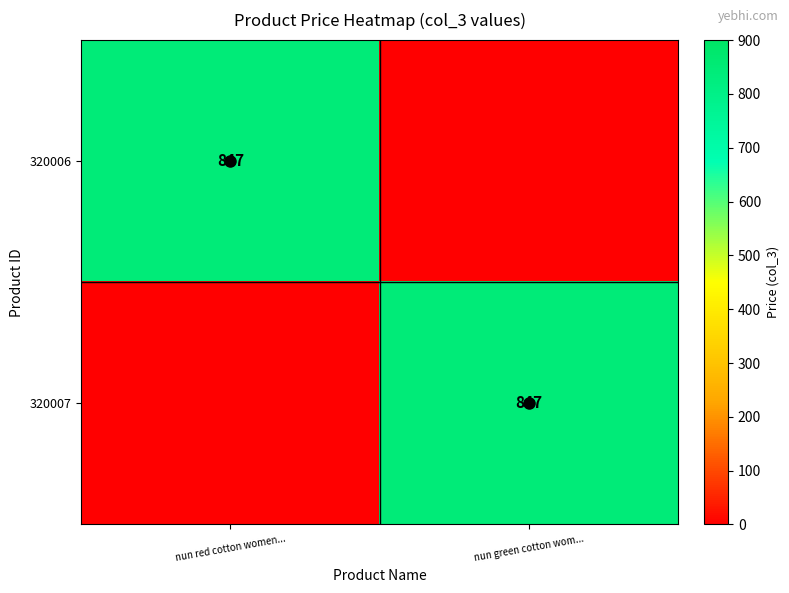

What is the difference between the 320006 values at nun green cotton wom... and nun red cotton women...?

847